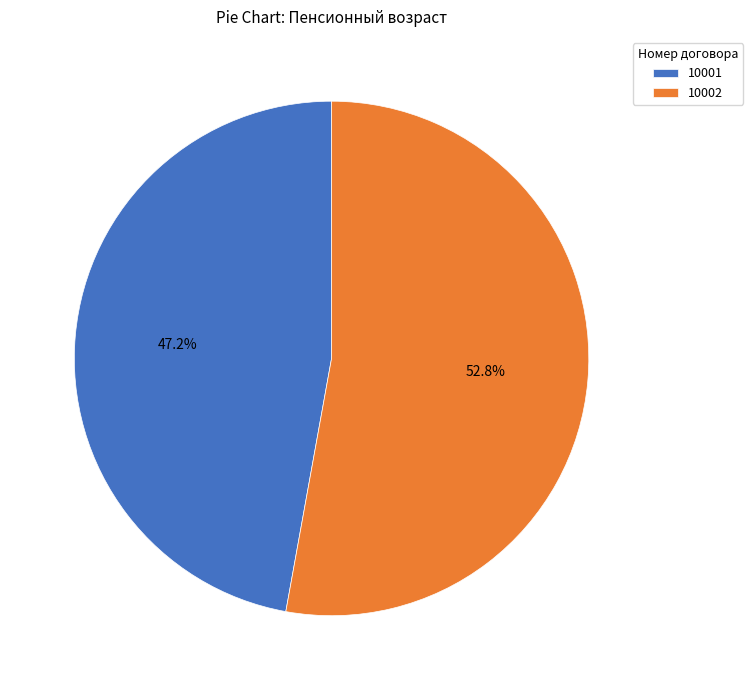

Which slice is the largest?

10002